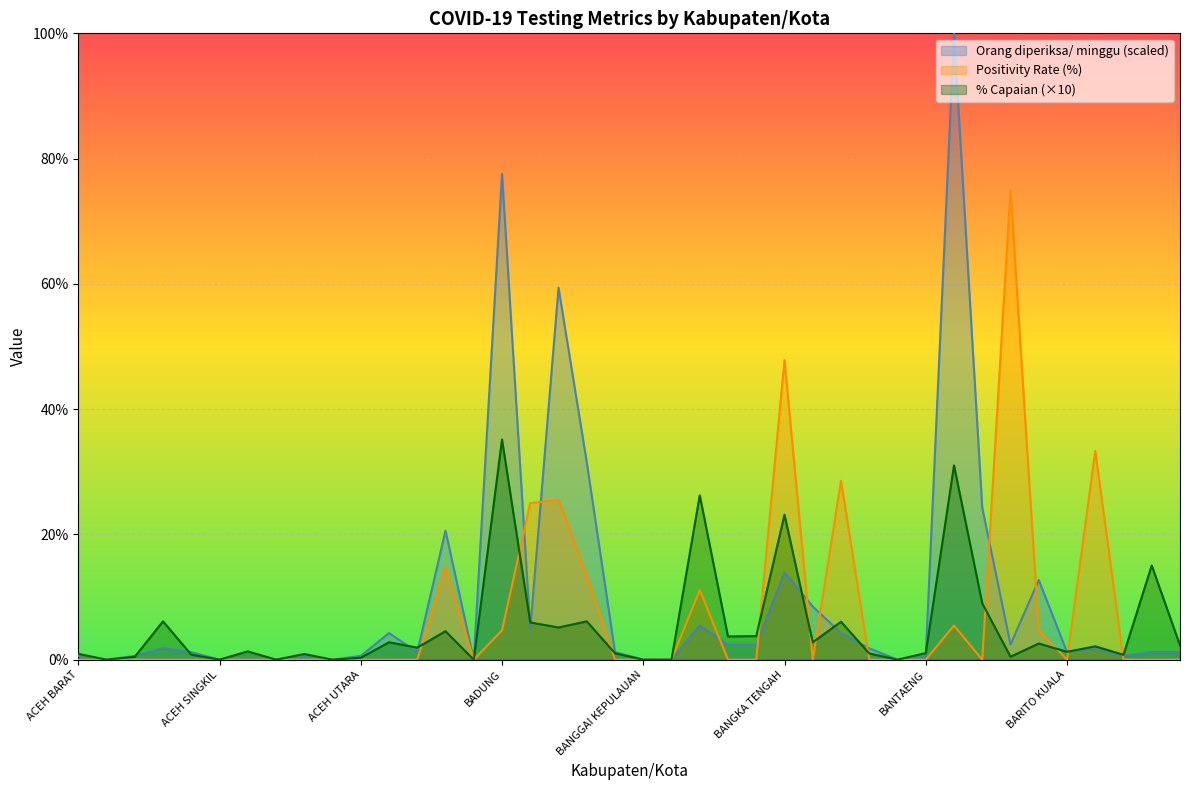

True or false: % Capaian and Positivity Rate (%) intersect in this chart.

True